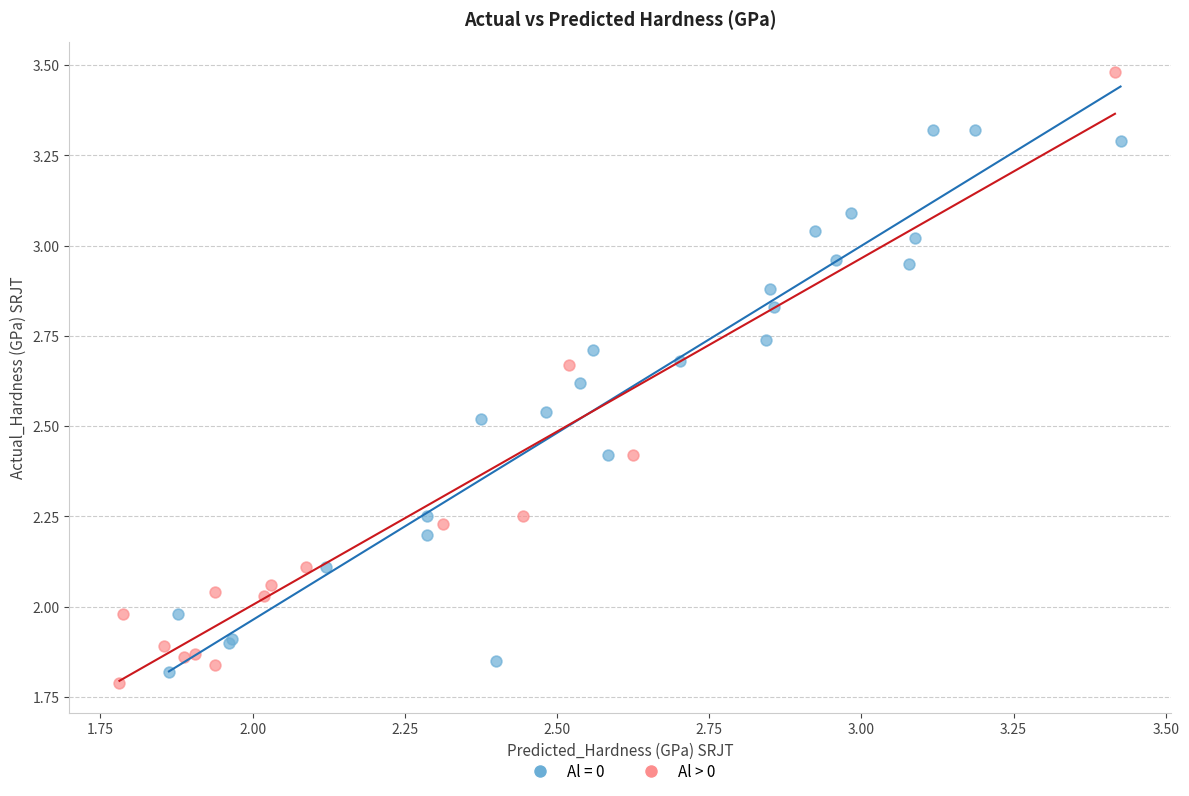

Which series has the widest spread of Y values?

Al > 0